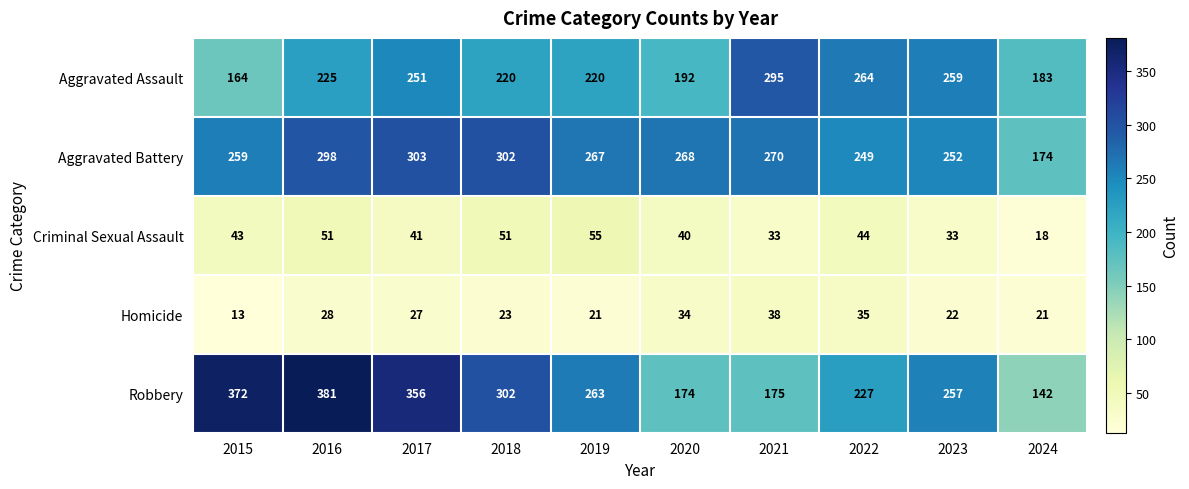

Which label corresponds to the smallest value in the chart?

2015